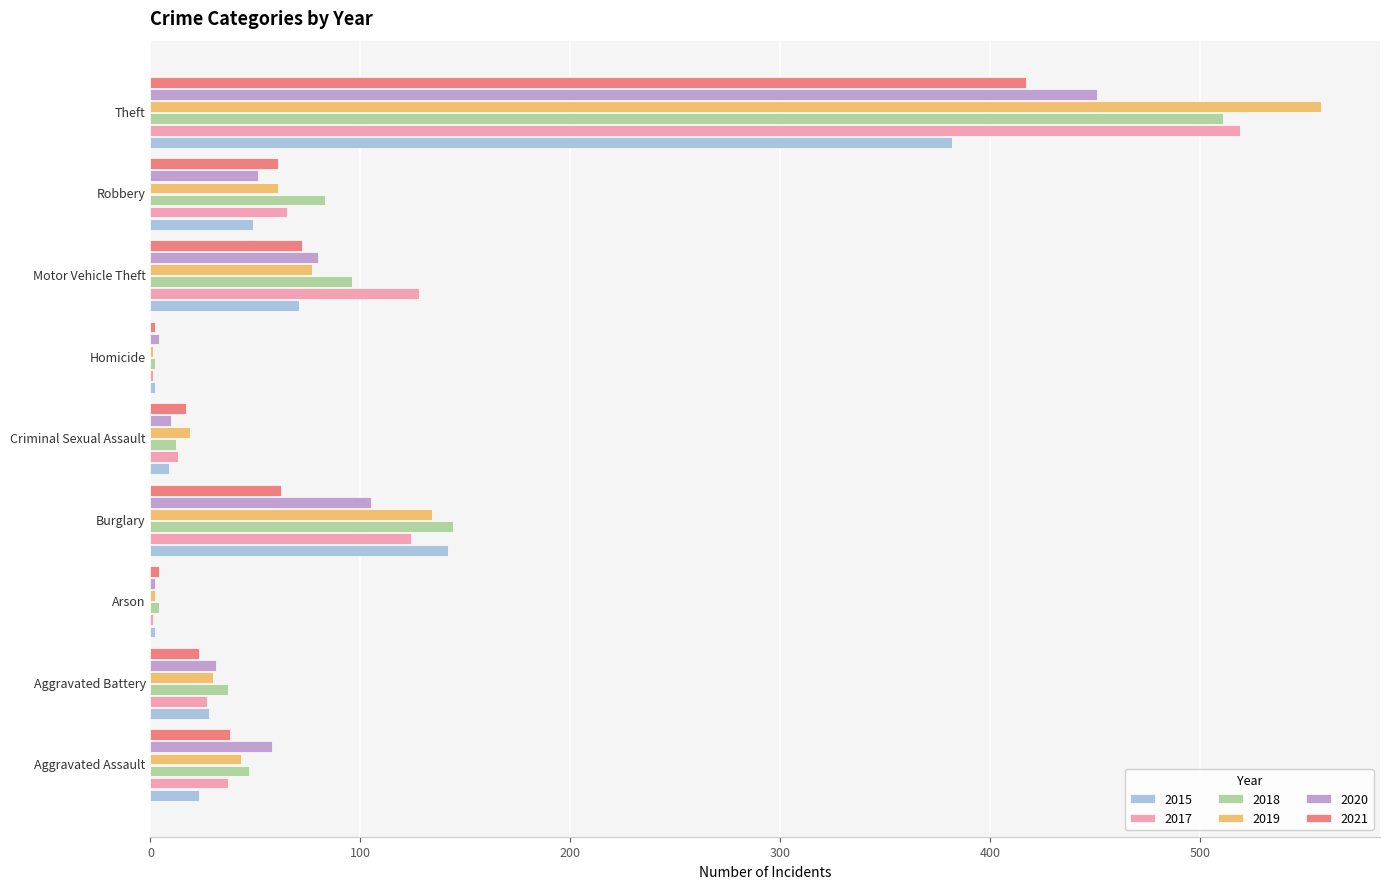

Read the 2021 value at Aggravated Battery.

23